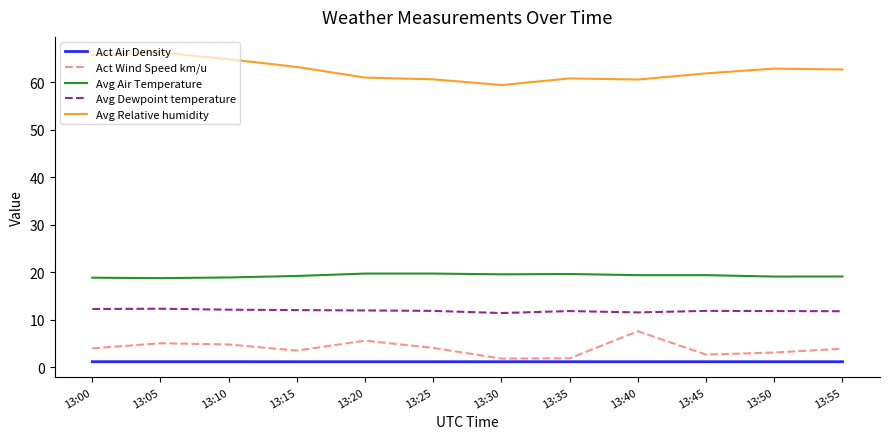

True or false: Avg Dewpoint temperature and Avg Relative humidity intersect in this chart.

False